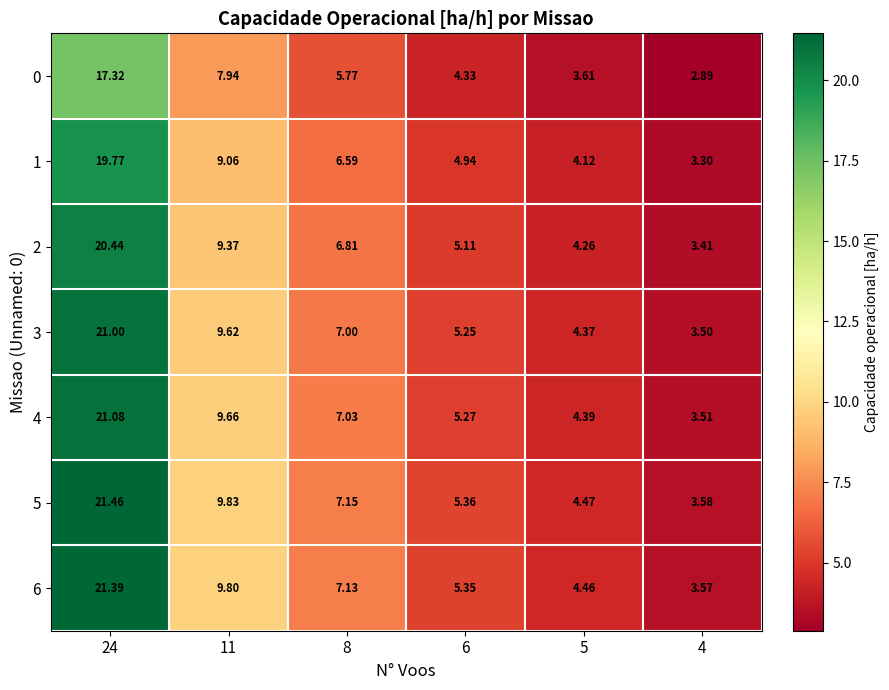

What is the total value across all series at 8?

47.5